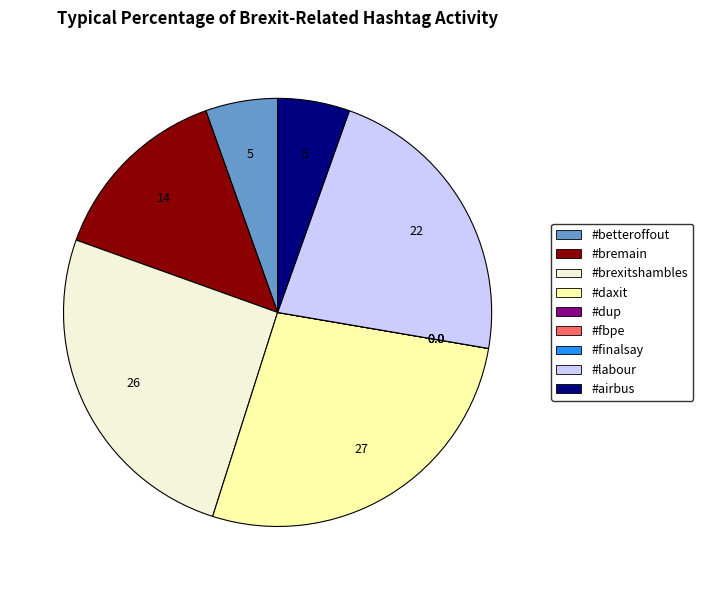

The #bremain slice represents 22% of the pie. True or false?

False